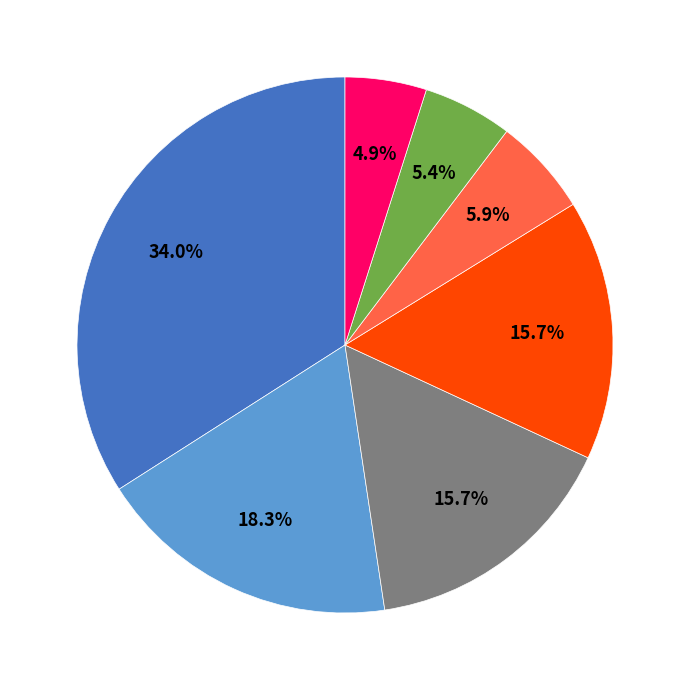

Is there a majority slice in this chart?

No